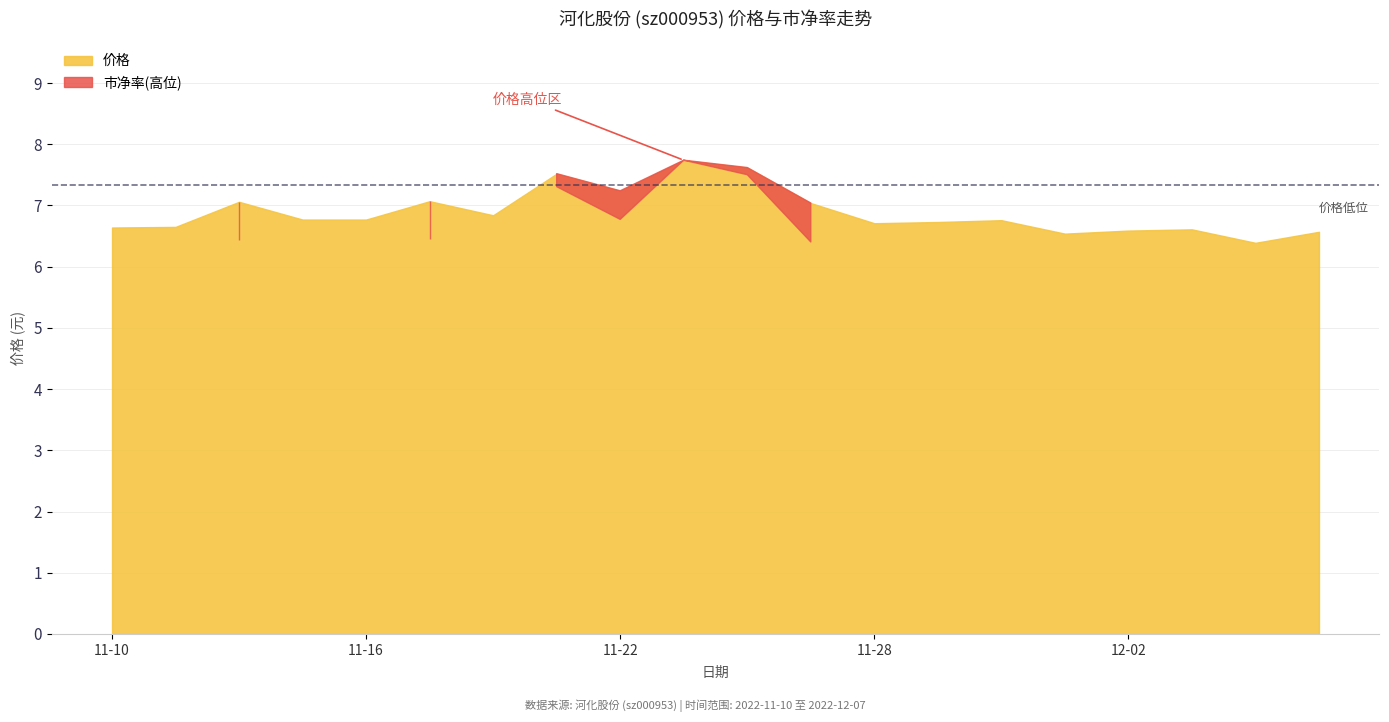

Where is 市净率 nearest to the value 14?

2022-11-11